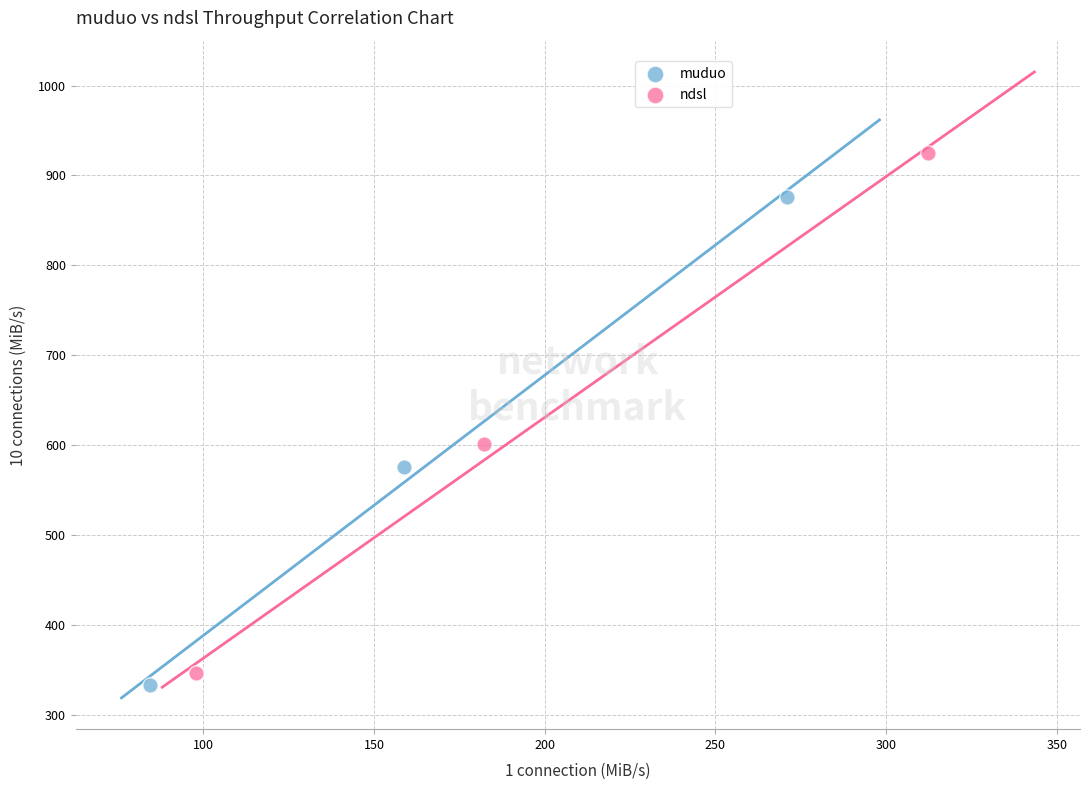

Which series has the widest spread of Y values?

ndsl